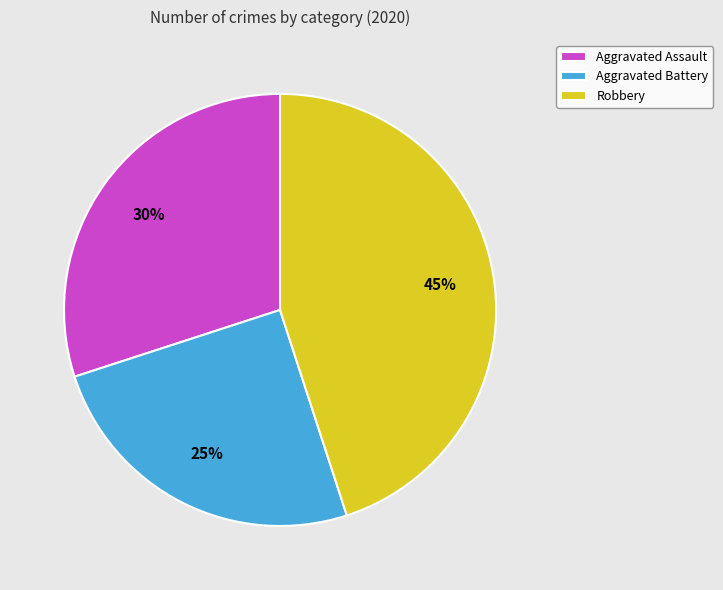

To the nearest percent, what percentage of the pie is Aggravated Battery?

25%